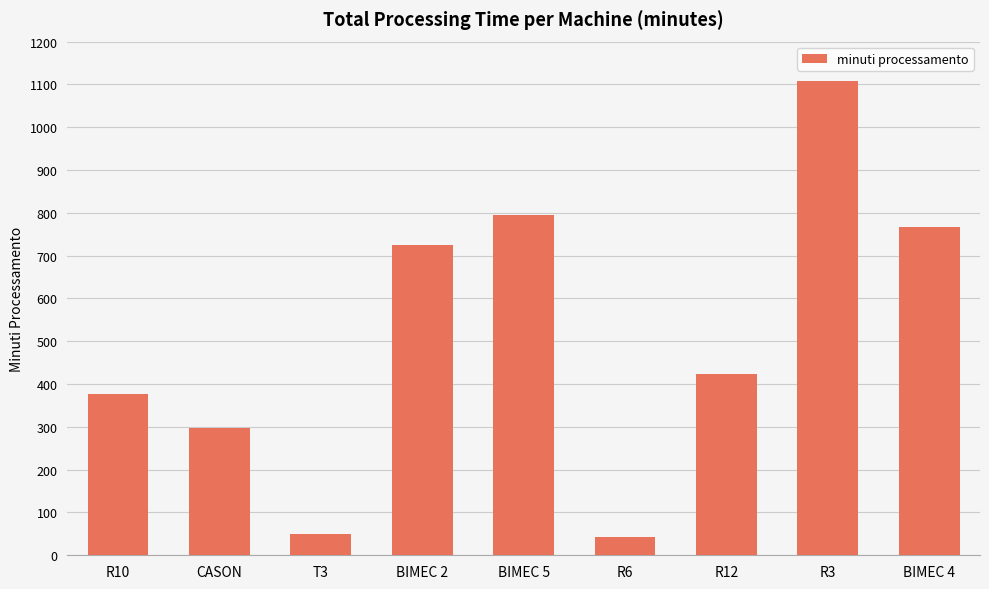

Between R10 and R6, which is larger?

R10